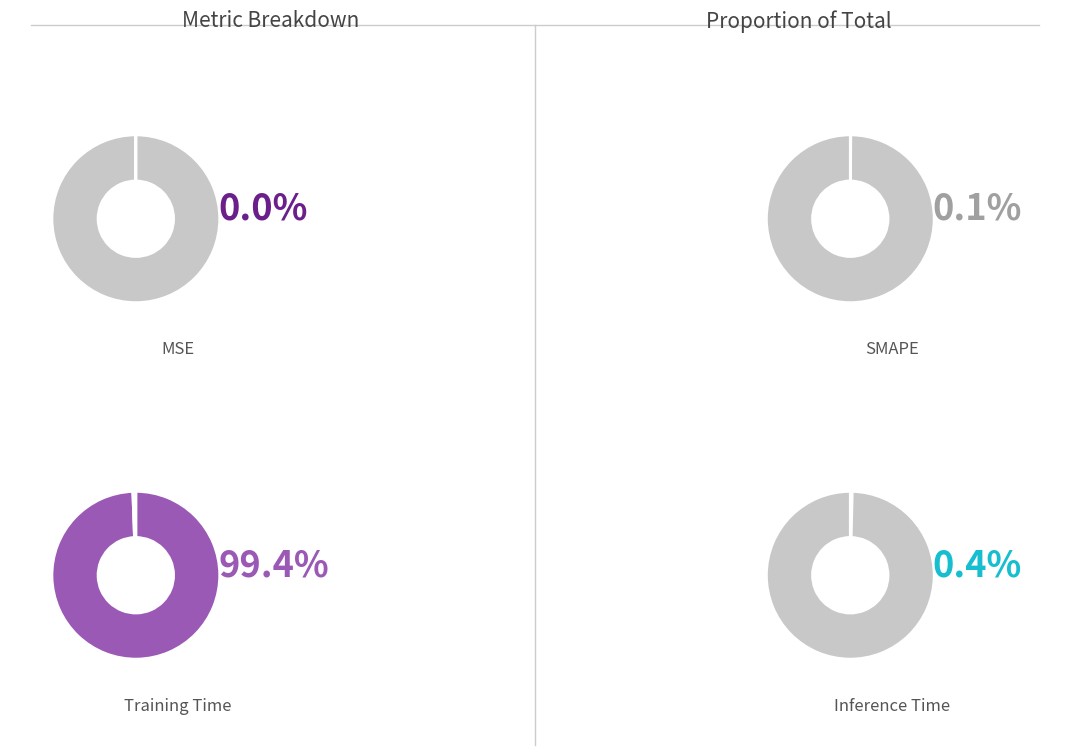

Which category has the biggest portion of the pie?

Training Time